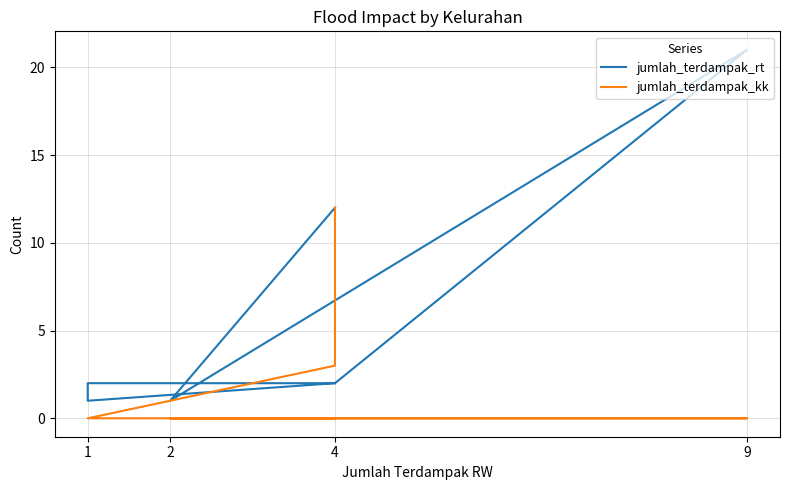

At how many categories does at least one series exceed 11?

3